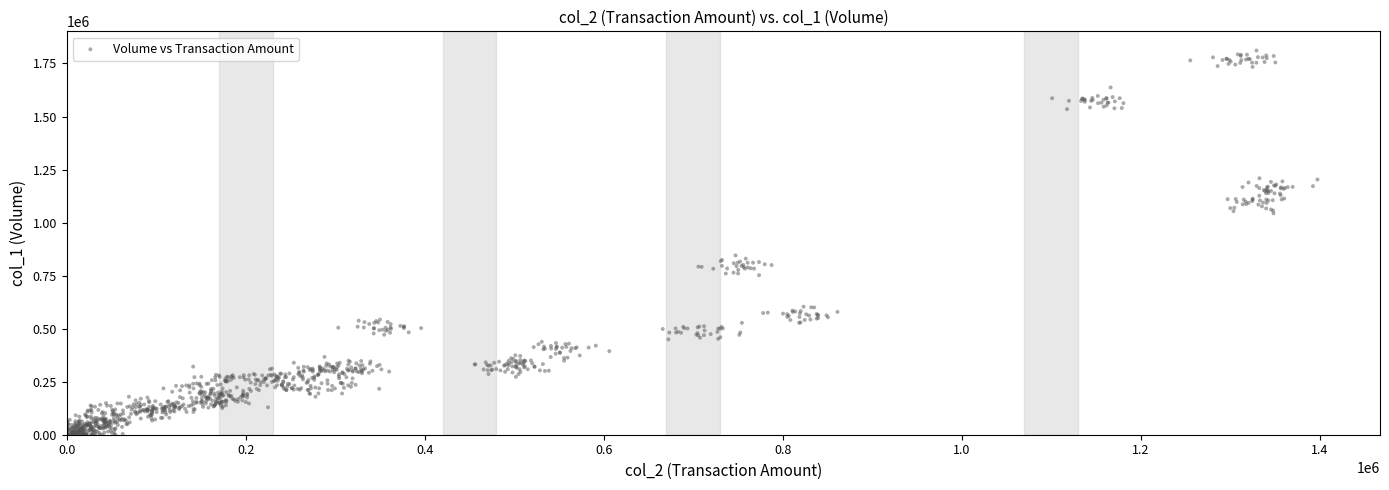

What is the range of Y values (max minus min)?

1811084.2